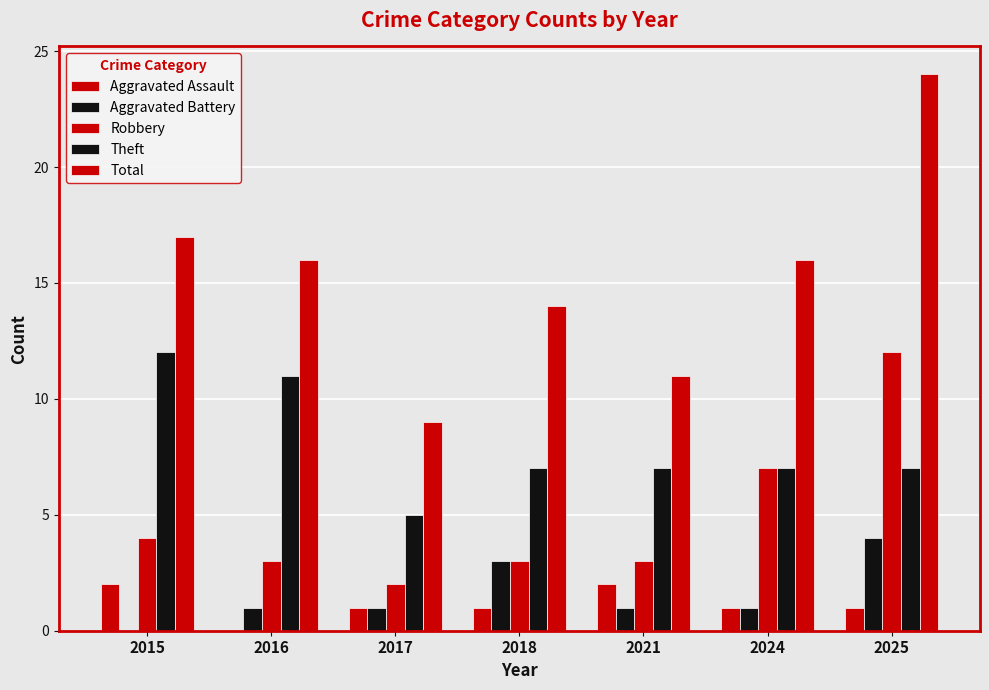

Reading right to left, what are all the values shown in this chart?

Aggravated Assault: 1	1	2	1	1	0	2
Aggravated Battery: 4	1	1	3	1	1	0
Robbery: 12	7	3	3	2	3	4
Theft: 7	7	7	7	5	11	12
Total: 24	16	11	14	9	16	17